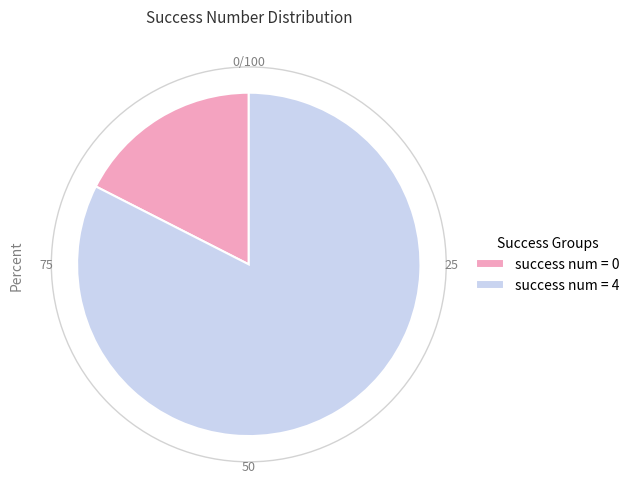

Which slice represents more than half of the pie?

success num = 4